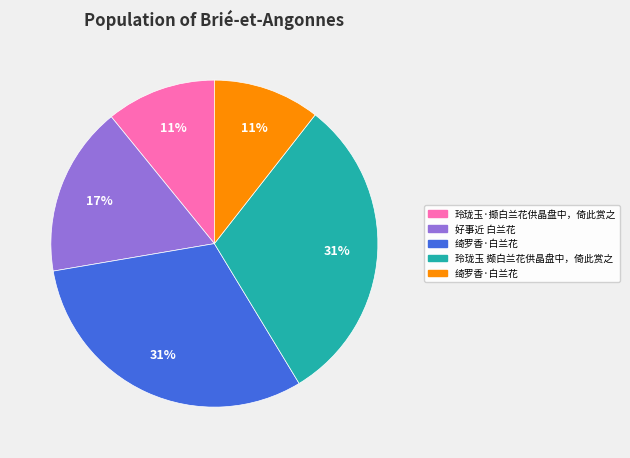

Does any single category account for the majority?

No